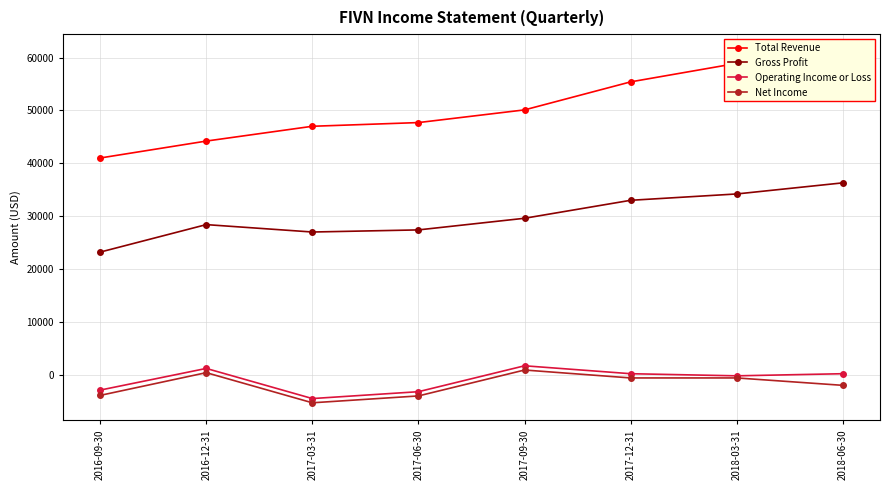

True or false: Gross Profit has a value of 50357 at 2017-12-31.

False